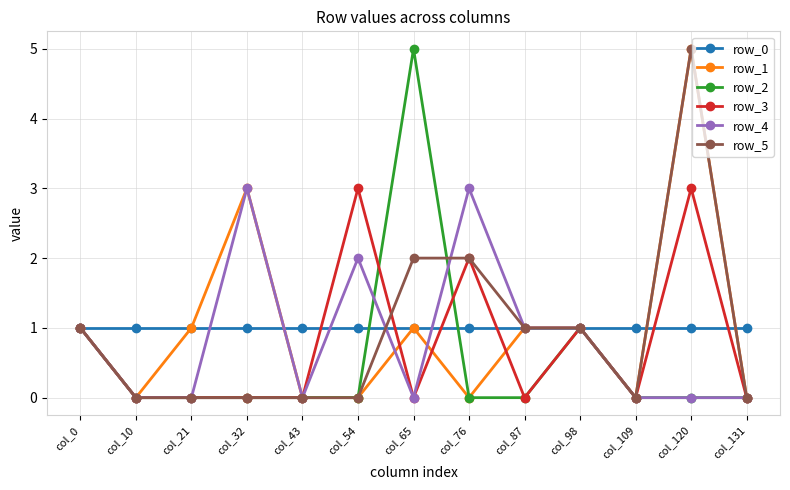

Reading right to left, transcribe all the data shown in this chart.

row_0: 1	1	1	1	1	1	1	1	1	1	1	1	1
row_1: 0	5	0	1	1	0	1	0	0	3	1	0	1
row_2: 0	0	0	1	0	0	5	0	0	0	0	0	1
row_3: 0	3	0	1	0	2	0	3	0	0	0	0	1
row_4: 0	0	0	1	1	3	0	2	0	3	0	0	1
row_5: 0	5	0	1	1	2	2	0	0	0	0	0	1